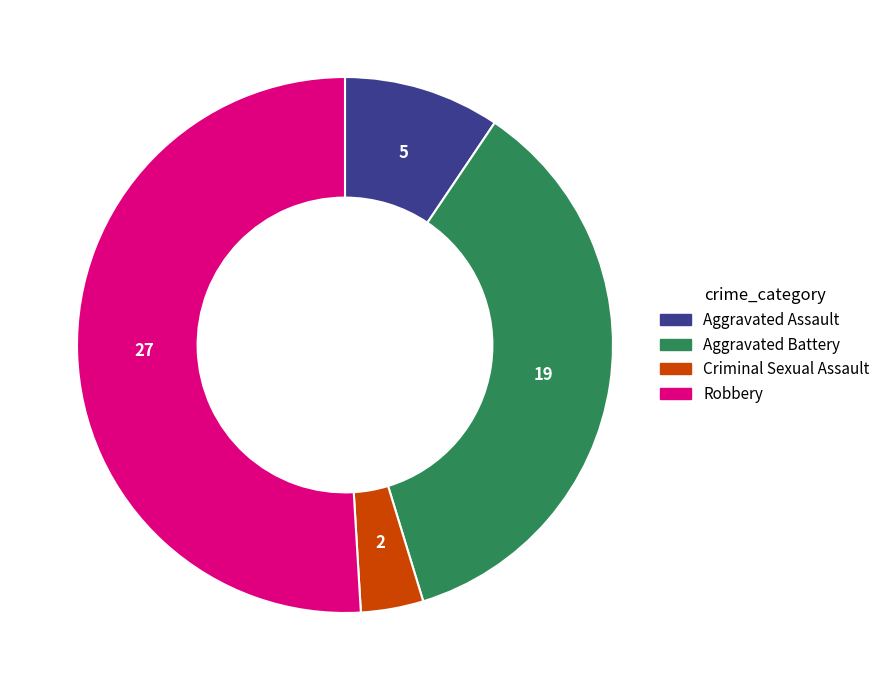

True or false: Aggravated Battery accounts for 36% of the total.

True